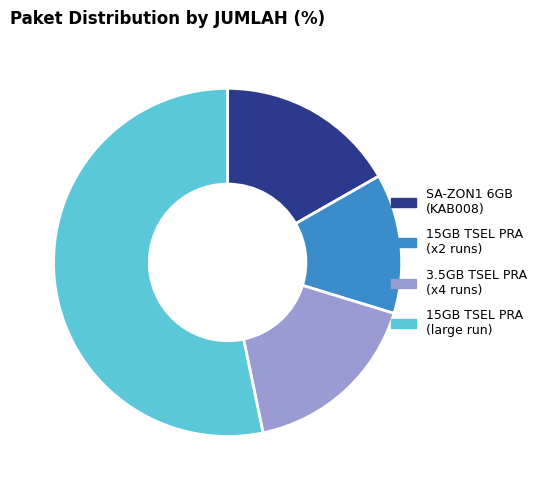

Which category accounts for the majority?

15GB TSEL PRA (large run)